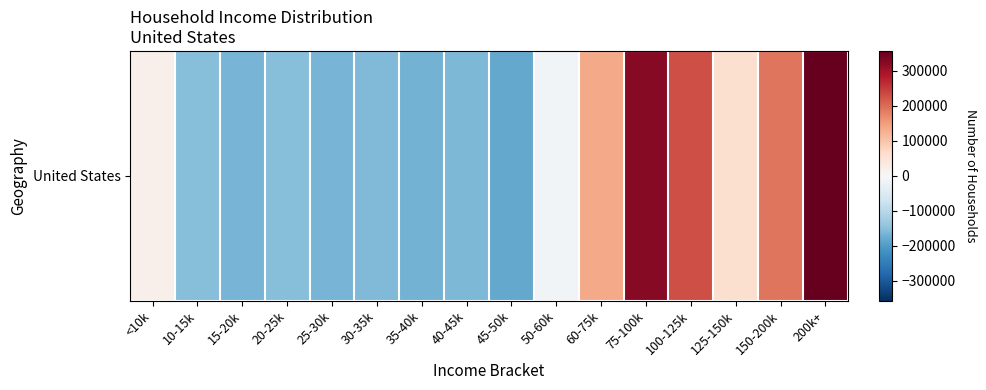

Reading left to right, transcribe all the data shown in this chart.

<10k=18083.6	10-15k=-151265.4	15-20k=-164691.4	20-25k=-152912.4	25-30k=-165897.4	30-35k=-156606.4	35-40k=-170192.4	40-45k=-161788.4	45-50k=-181702.4	50-60k=-8477.4	60-75k=134270.6	75-100k=324448.6	100-125k=229338.6	125-150k=58514.6	150-200k=191751.6	200k+=357126.6